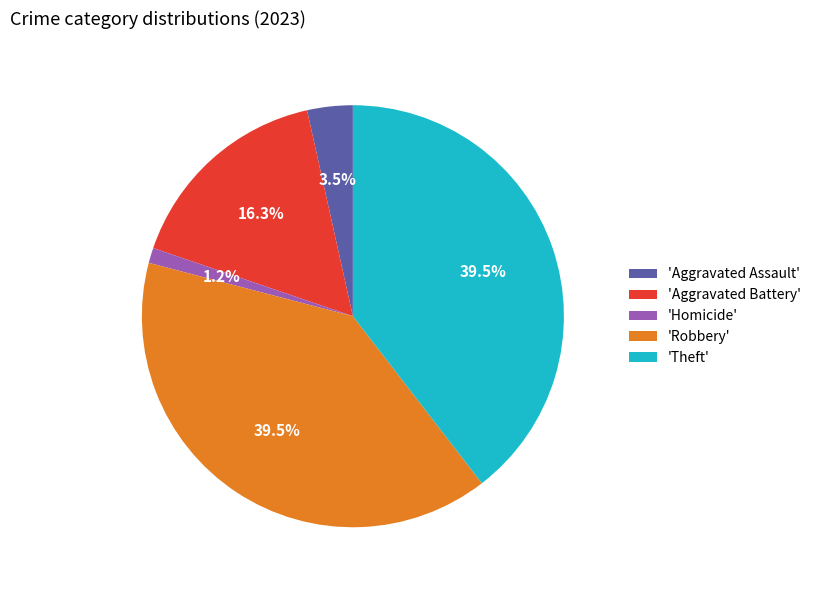

Which category has the smallest portion of the pie?

'Homicide'